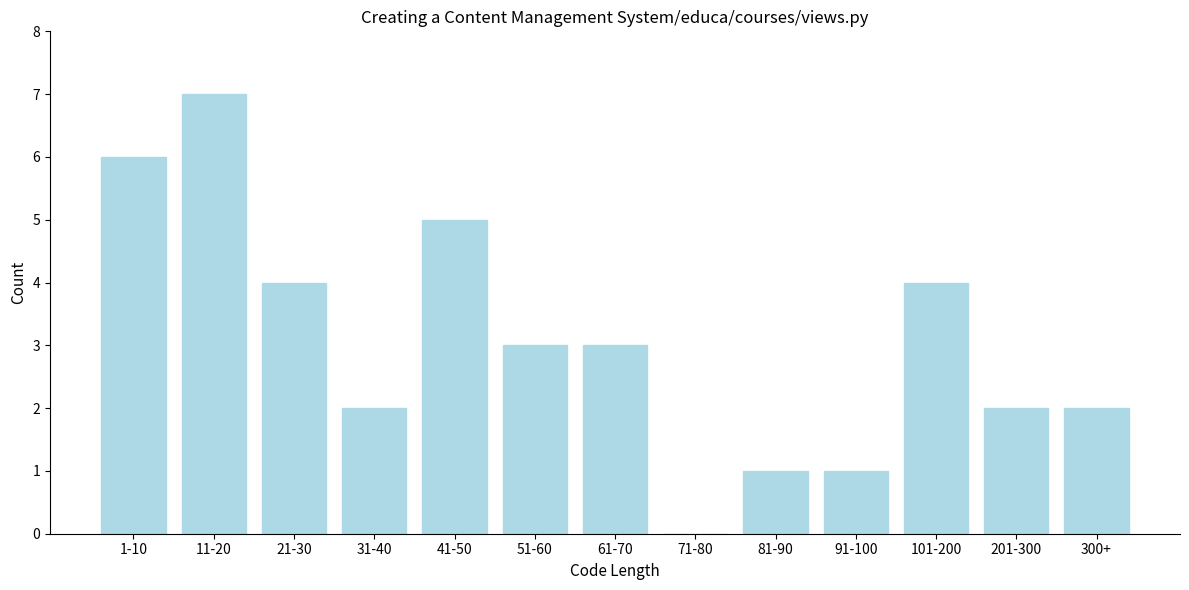

Reading left to right, what are all the values shown in this chart?

1-10=6	11-20=7	21-30=4	31-40=2	41-50=5	51-60=3	61-70=3	71-80=0	81-90=1	91-100=1	101-200=4	201-300=2	300+=2